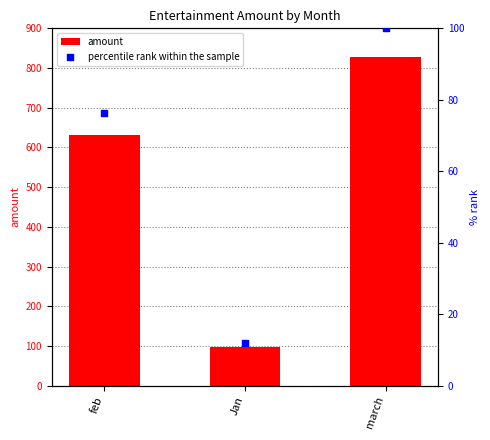

At how many categories does at least one series exceed 308?

2